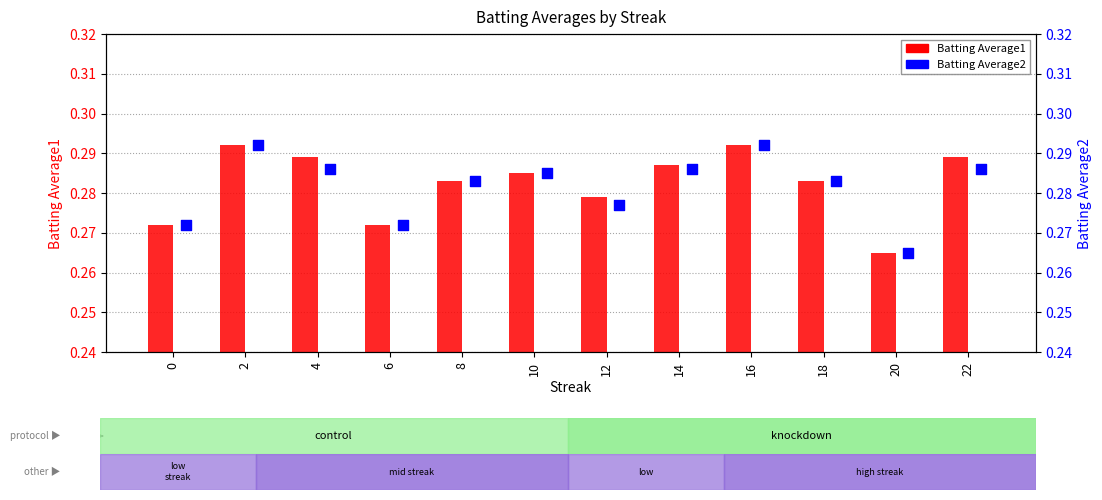

Which series reaches the minimum Y coordinate?

Batting Average1